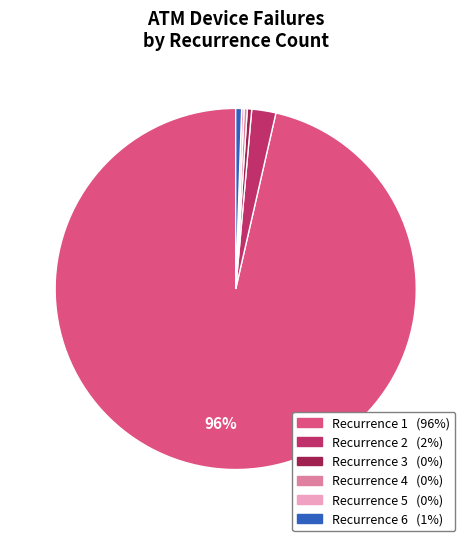

To the nearest percent, what is the average slice percentage?

17%